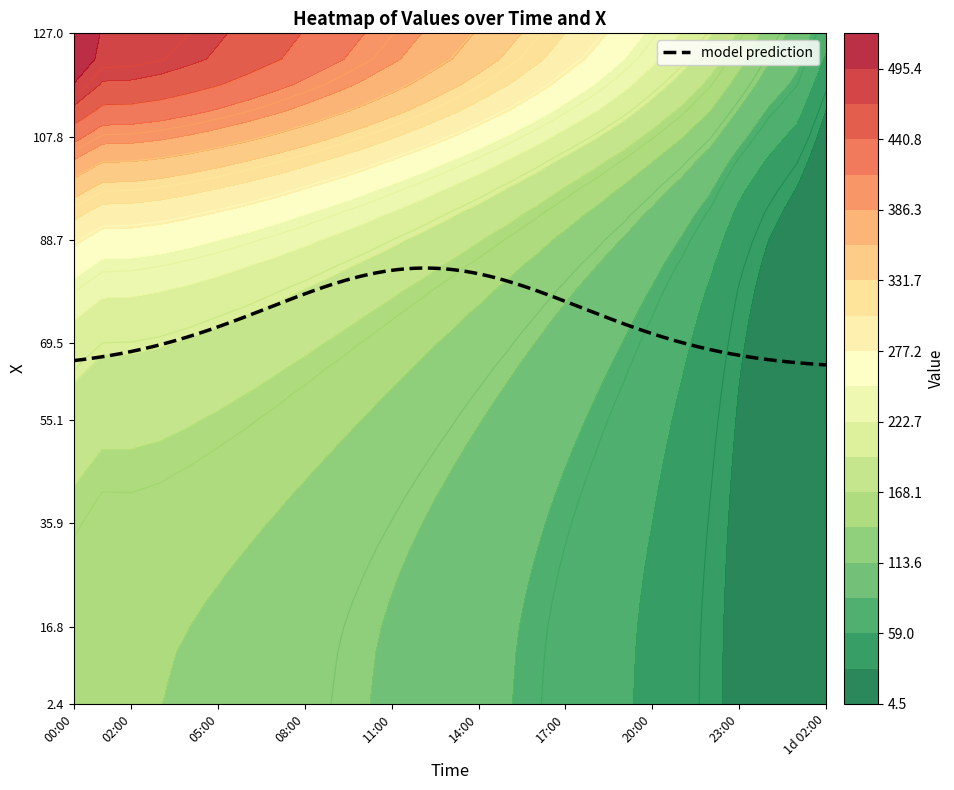

Reading left to right, transcribe all the data shown in this chart.

2.396111: 148.1	142.2	142.5	141.0	138.5	135.4	132.0	128.2	124.0	119.5	114.8	109.8	104.6	99.1	93.3	87.3	81.1	74.7	68.3	61.6	54.2	45.8	36.4	25.5	16.2	9.8	4.5
7.188333: 148.8	142.8	143.0	141.6	139.1	136.0	132.6	128.7	124.5	120.0	115.3	110.3	105.0	99.5	93.7	87.7	81.4	75.0	68.6	61.9	54.4	46.0	36.5	25.5	16.3	9.9	4.5
11.980555: 149.5	143.5	143.7	142.3	139.7	136.7	133.2	129.3	125.1	120.6	115.8	110.8	105.5	100.0	94.2	88.1	81.8	75.4	68.9	62.2	54.7	46.2	36.7	25.6	16.4	9.9	4.5
16.772778: 150.9	144.8	145.0	143.5	140.9	137.8	134.4	130.4	126.2	121.7	116.8	111.8	106.4	100.8	95.0	88.9	82.6	76.0	69.5	62.7	55.2	46.5	37.0	25.8	16.5	10.0	4.6
21.565001: 152.9	146.6	146.8	145.4	142.7	139.6	136.1	132.1	127.8	123.2	118.3	113.2	107.8	102.1	96.2	90.1	83.6	77.0	70.4	63.5	55.9	47.1	37.4	26.1	16.7	10.1	4.6
26.357222: 155.4	149.0	149.1	147.6	144.9	141.7	138.2	134.1	129.8	125.1	120.2	115.0	109.5	103.7	97.7	91.5	85.0	78.2	71.5	64.5	56.7	47.8	37.9	26.4	16.9	10.3	4.7
31.149445: 158.4	151.7	151.9	150.4	147.6	144.4	140.7	136.6	132.2	127.4	122.4	117.1	111.5	105.7	99.5	93.2	86.5	79.7	72.9	65.7	57.8	48.6	38.5	26.8	17.2	10.4	4.7
35.941666: 162.0	155.1	155.2	153.6	150.8	147.5	143.8	139.6	135.0	130.2	125.1	119.6	113.9	108.0	101.7	95.3	88.5	81.4	74.5	67.2	59.1	49.6	39.2	27.3	17.5	10.6	4.8
40.733887: 166.2	159.0	159.1	157.5	154.6	151.2	147.3	143.0	138.4	133.4	128.2	122.6	116.8	110.7	104.3	97.6	90.7	83.5	76.3	68.9	60.5	50.8	40.1	27.8	17.9	10.8	4.9
45.526112: 171.2	163.5	163.6	161.9	158.9	155.4	151.4	147.0	142.2	137.1	131.7	126.0	120.0	113.8	107.2	100.4	93.3	85.9	78.5	70.8	62.3	52.1	41.1	28.5	18.3	11.1	5.0
50.318333: 176.9	168.7	168.8	167.0	163.9	160.3	156.2	151.6	146.7	141.4	135.8	130.0	123.8	117.4	110.6	103.6	96.2	88.6	81.0	73.0	64.3	53.7	42.3	29.3	18.8	11.4	5.1
55.110558: 183.5	174.8	174.8	172.8	169.6	165.8	161.6	156.8	151.7	146.3	140.5	134.4	128.1	121.4	114.4	107.2	99.6	91.7	83.8	75.6	66.5	55.6	43.7	30.2	19.4	11.8	5.3
59.902779: 191.3	181.8	181.7	179.7	176.3	172.3	167.8	162.9	157.5	151.9	145.9	139.6	133.0	126.1	118.9	111.3	103.5	95.3	87.1	78.5	69.1	57.9	45.3	31.3	20.1	12.2	5.5
64.695: 200.5	190.0	189.8	187.6	184.0	179.8	175.1	169.9	164.3	158.4	152.1	145.6	138.6	131.4	123.9	116.1	107.9	99.4	90.9	81.9	72.1	60.5	47.3	32.6	21.0	12.8	5.7
69.487221: 211.6	199.9	199.6	197.2	193.4	188.8	183.9	178.3	172.4	166.1	159.5	152.6	145.3	137.8	129.9	121.7	113.2	104.2	95.3	85.9	75.6	63.7	49.7	34.3	22.1	13.6	6.0
74.279442: 224.8	211.9	211.4	208.8	204.6	199.7	194.4	188.4	182.1	175.4	168.3	161.0	153.3	145.3	137.0	128.4	119.4	109.9	100.6	90.7	79.8	67.5	52.8	36.3	23.6	14.6	6.4
79.071663: 240.7	226.5	225.9	223.0	218.4	213.1	207.3	200.8	193.9	186.7	179.1	171.2	162.9	154.4	145.5	136.3	126.8	116.7	106.9	96.5	85.0	72.2	56.7	39.0	25.5	15.9	6.9
83.863892: 260.1	244.5	243.7	240.5	235.5	229.8	223.4	216.4	208.9	201.0	192.7	184.0	175.1	165.8	156.2	146.3	136.0	125.2	114.6	103.6	91.4	78.0	61.9	42.6	28.3	17.9	7.7
88.656113: 283.5	266.3	265.4	261.9	256.5	250.3	243.3	235.7	227.5	218.9	209.8	200.3	190.4	180.2	169.7	158.8	147.6	135.8	124.4	112.5	99.5	85.4	68.7	47.5	32.2	20.7	8.8
93.448334: 311.8	292.7	291.8	288.0	282.1	275.3	267.8	259.5	250.6	241.1	231.2	220.8	209.9	198.7	187.0	175.0	162.5	149.5	137.0	124.0	109.9	95.0	77.6	54.4	37.7	25.0	10.5
98.240555: 345.1	324.0	322.9	318.8	312.4	305.0	296.9	287.8	278.2	267.9	257.1	245.8	234.0	221.6	208.8	195.4	181.6	167.2	153.3	138.9	123.4	107.4	89.0	64.1	45.7	31.4	13.1
103.032784: 382.7	359.2	358.1	353.7	346.8	338.8	330.0	320.3	309.9	298.8	287.1	274.9	262.1	248.7	234.7	220.2	204.9	189.0	173.7	157.7	140.7	123.2	103.5	77.0	56.4	40.4	17.1
107.824997: 423.5	397.5	396.4	391.6	384.3	375.7	366.3	355.9	344.7	332.9	320.4	307.4	293.6	279.3	264.3	248.7	232.2	215.0	198.3	180.6	161.9	142.7	121.4	93.6	69.6	52.3	23.1
112.617233: 462.3	434.1	433.0	428.0	420.3	411.3	401.5	390.5	378.8	366.4	353.3	339.6	325.2	310.2	294.5	278.0	260.6	242.4	224.5	205.4	184.9	164.2	141.4	112.2	84.6	66.3	31.6
117.409439: 494.7	464.9	463.8	458.7	450.9	441.7	431.6	420.4	408.4	395.6	382.2	368.1	353.3	337.9	321.8	304.9	287.1	268.1	249.4	229.2	207.4	185.5	161.6	131.0	101.1	80.4	42.9
122.20166: 517.9	487.3	486.4	481.4	473.5	464.3	454.2	443.0	431.0	418.2	404.8	390.7	375.9	360.4	344.2	327.3	309.3	290.2	271.3	250.7	228.4	205.8	181.3	149.4	117.5	92.9	56.4
126.993889: 522.6	492.9	492.2	487.5	480.0	471.2	461.6	450.8	439.4	427.2	414.4	400.9	386.7	371.9	356.4	340.2	323.0	304.4	286.1	266.0	243.9	221.5	197.2	165.3	131.4	103.8	68.8